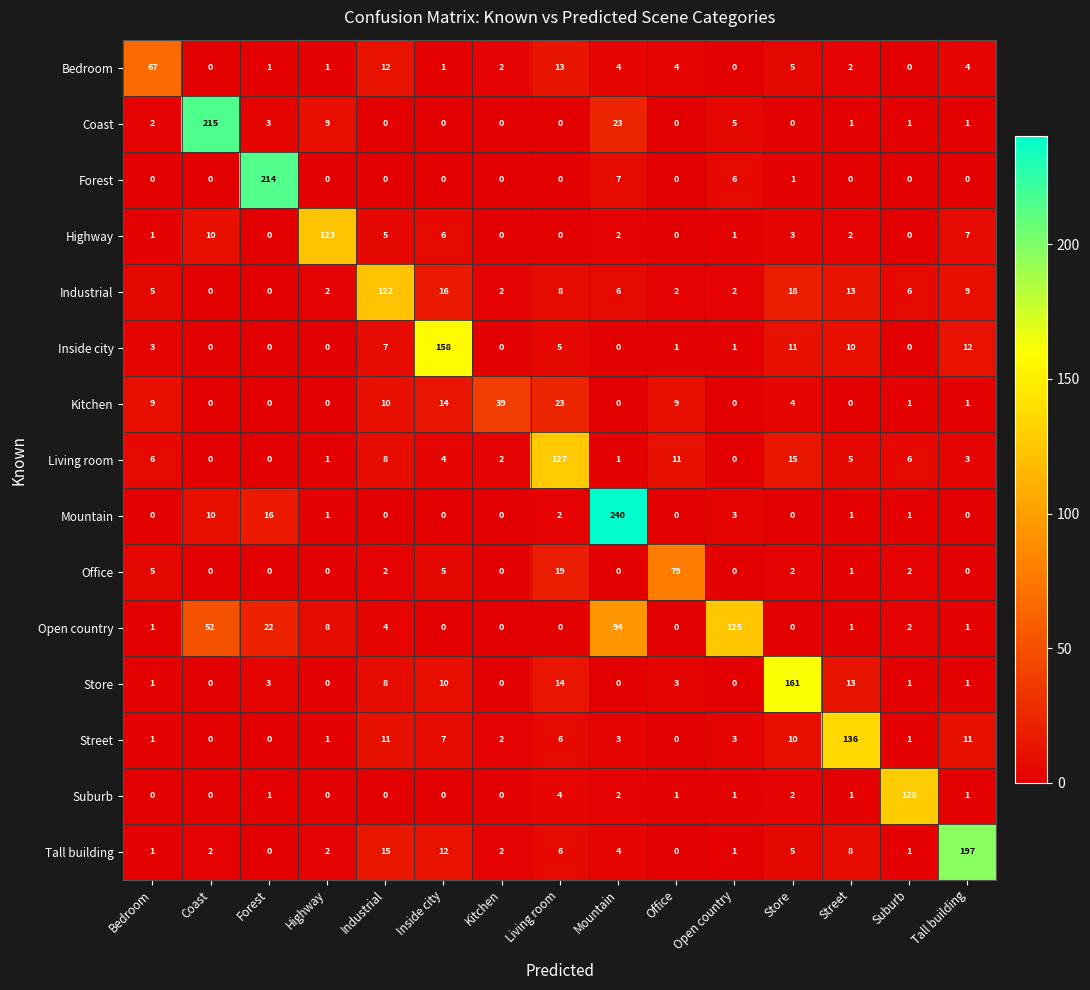

Which series changed the most between Industrial and Mountain?

Mountain